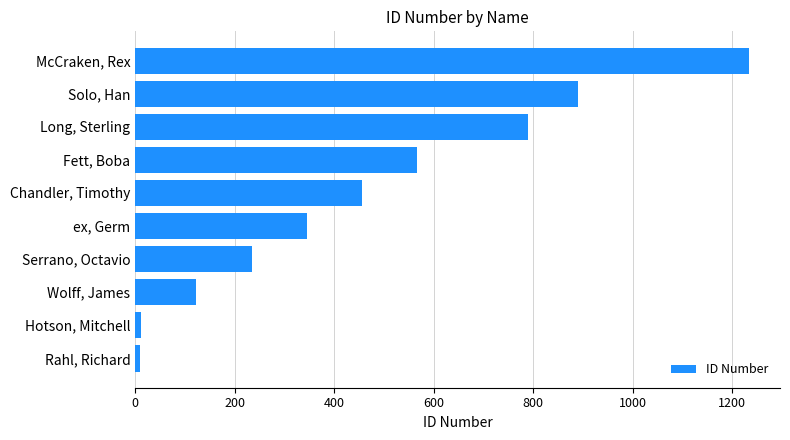

What value does the data have at Solo, Han?

890